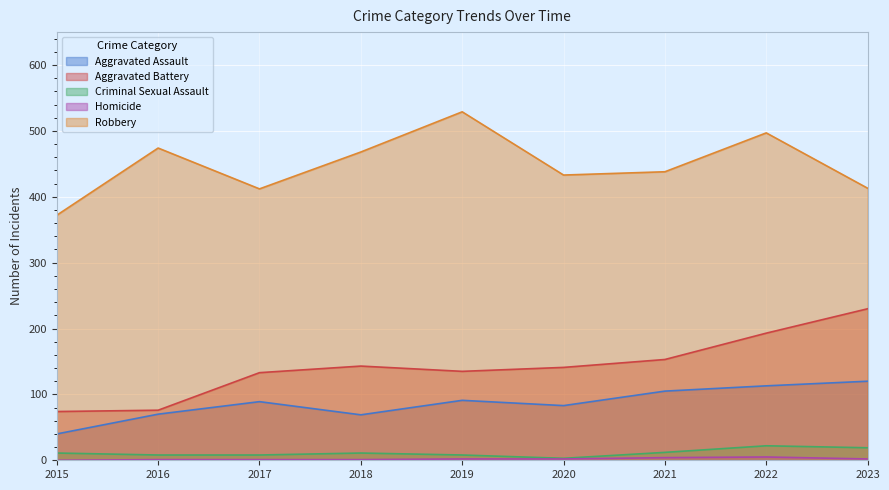

How many values in the Robbery series exceed 438?

4